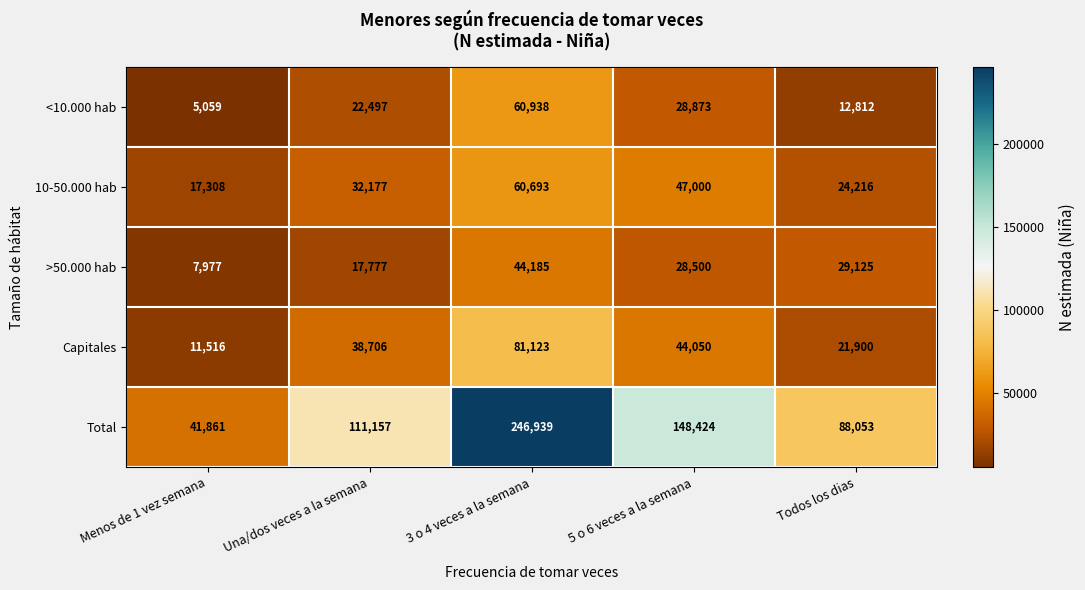

Count the <10.000 hab values in the range 12812 to 28873.

3